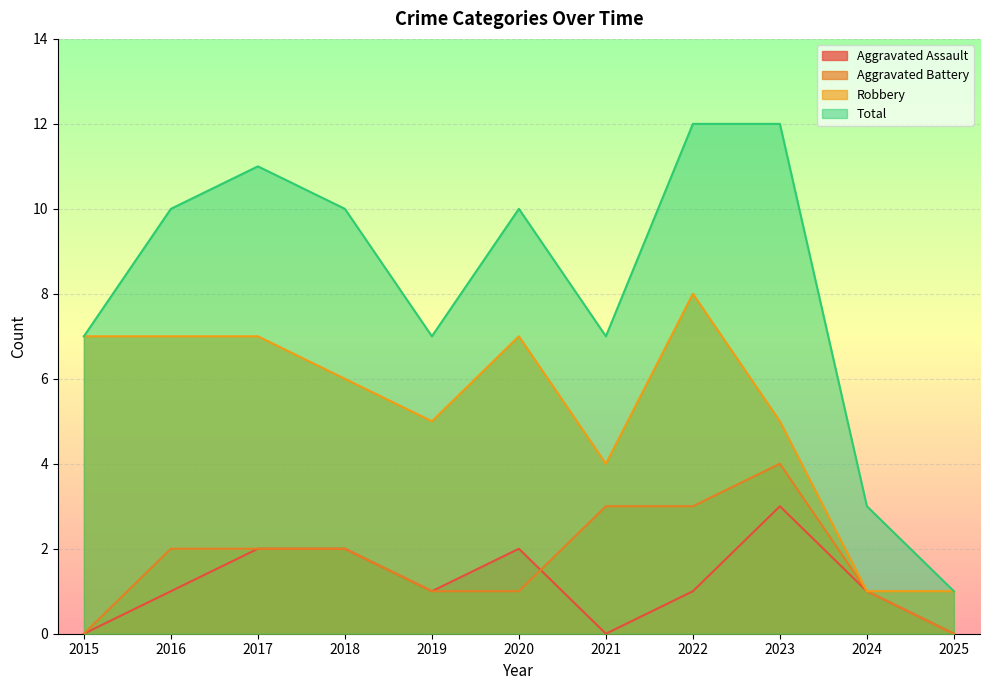

How many data points in Total are less than 10?

5